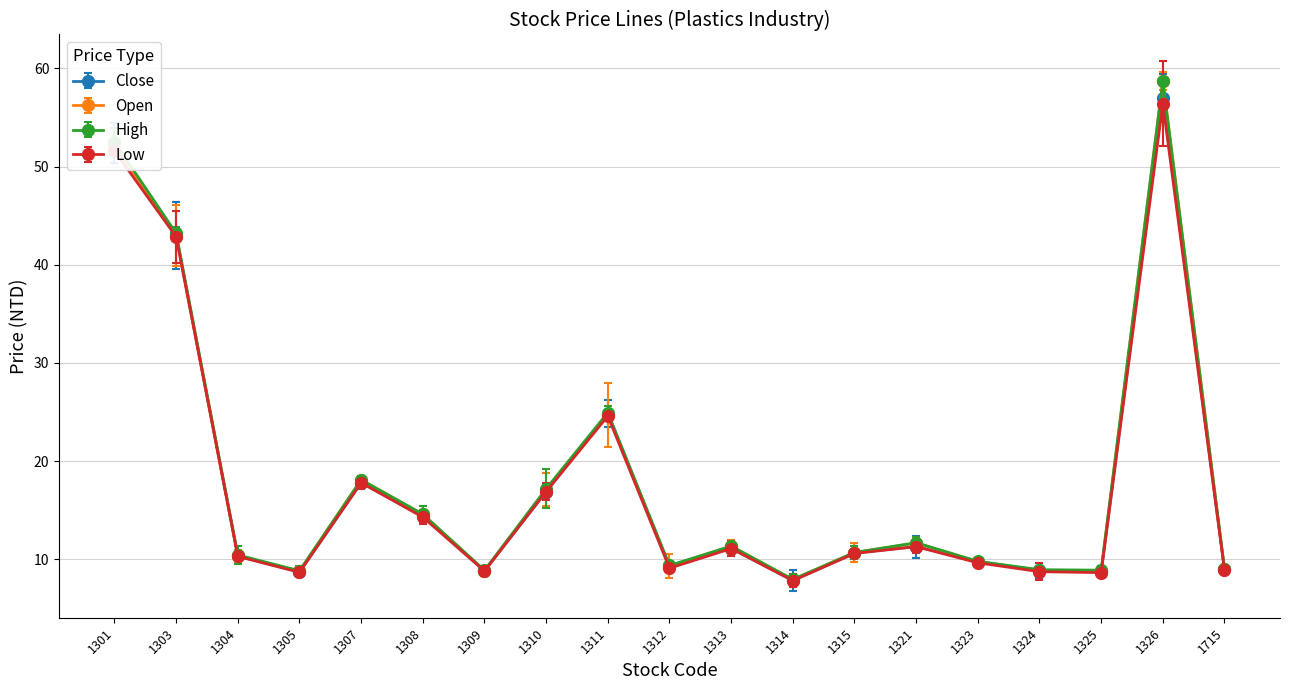

Reading left to right, what are all the values shown in this chart?

Close: 1301=52.4	1303=43.0	1304=10.3	1305=8.7	1307=17.8	1308=14.4	1309=8.8	1310=16.9	1311=24.9	1312=9.3	1313=11.2	1314=7.8	1315=10.7	1321=11.3	1323=9.8	1324=8.9	1325=8.8	1326=57.0	1715=9.0
Open: 1301=52.2	1303=43.0	1304=10.3	1305=8.8	1307=18.1	1308=14.6	1309=8.8	1310=17.1	1311=24.7	1312=9.3	1313=11.3	1314=8.0	1315=10.7	1321=11.7	1323=9.8	1324=8.8	1325=8.8	1326=58.7	1715=9.0
High: 1301=52.5	1303=43.2	1304=10.4	1305=8.8	1307=18.1	1308=14.6	1309=8.9	1310=17.2	1311=24.9	1312=9.4	1313=11.3	1314=8.0	1315=10.7	1321=11.7	1323=9.8	1324=8.9	1325=8.9	1326=58.7	1715=9.0
Low: 1301=51.6	1303=42.9	1304=10.3	1305=8.7	1307=17.8	1308=14.3	1309=8.8	1310=16.9	1311=24.6	1312=9.1	1313=11.1	1314=7.8	1315=10.6	1321=11.3	1323=9.7	1324=8.8	1325=8.7	1326=56.4	1715=8.9